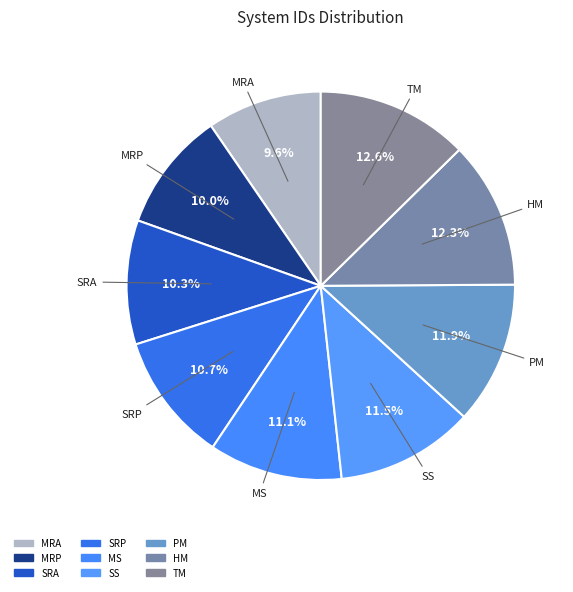

Is there a majority slice in this chart?

No